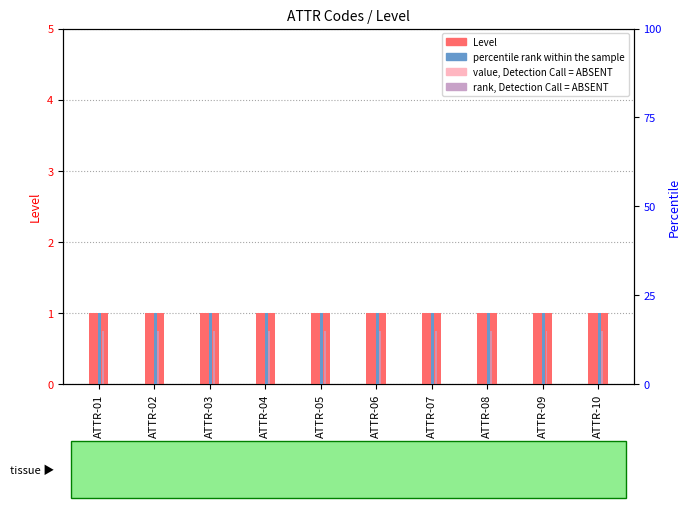

The value of percentile rank within the sample at ATTR-08 is 11.5. True or false?

False